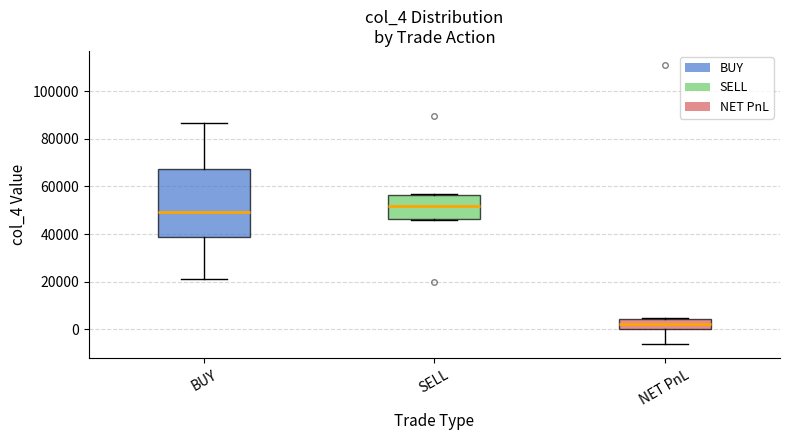

Where is the upper edge of the box for SELL on the y-axis? The values are not printed on the chart, so give them approximately, as read against the axis.

56000